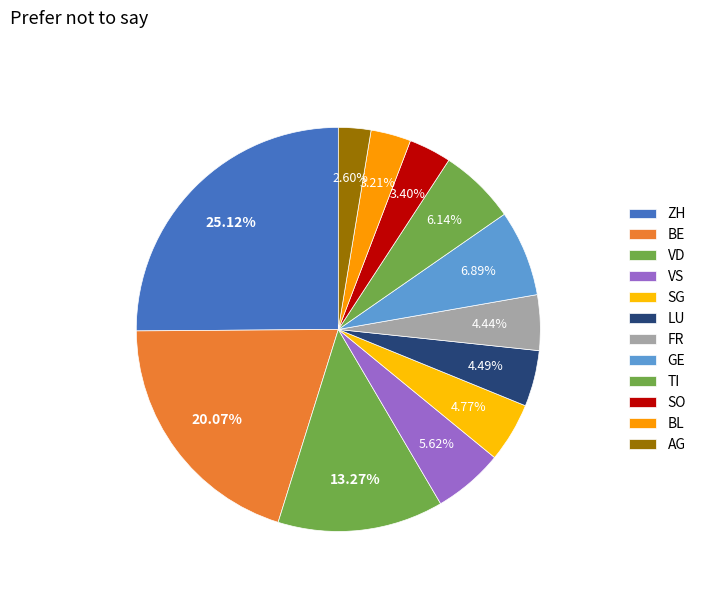

True or false: LU accounts for 1% of the total.

False